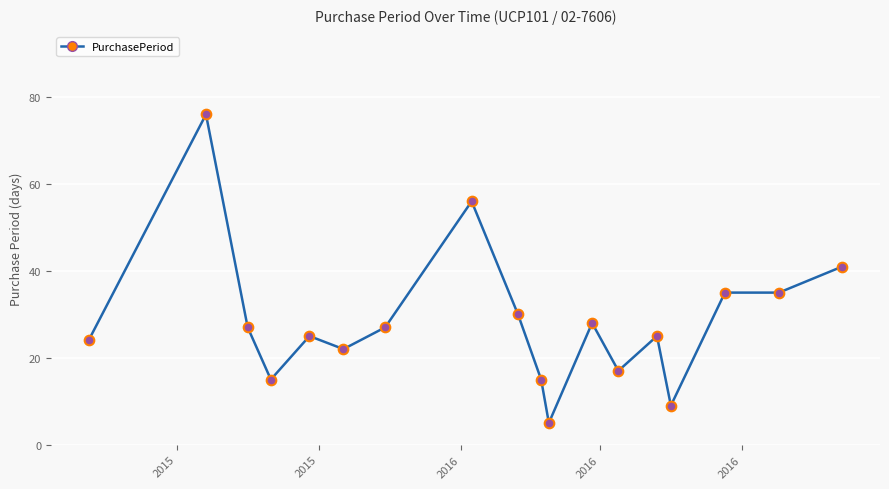

What is the smallest value displayed?

5